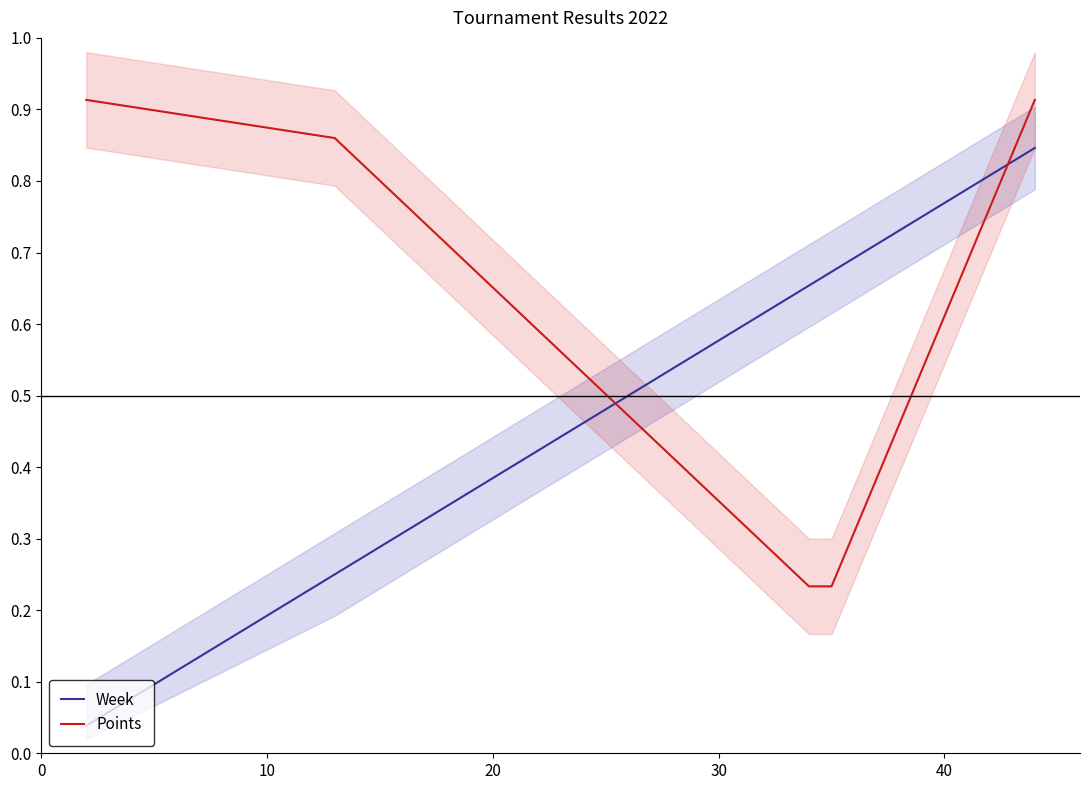

Which series ends up on top after the final intersection of Week and Points?

Points